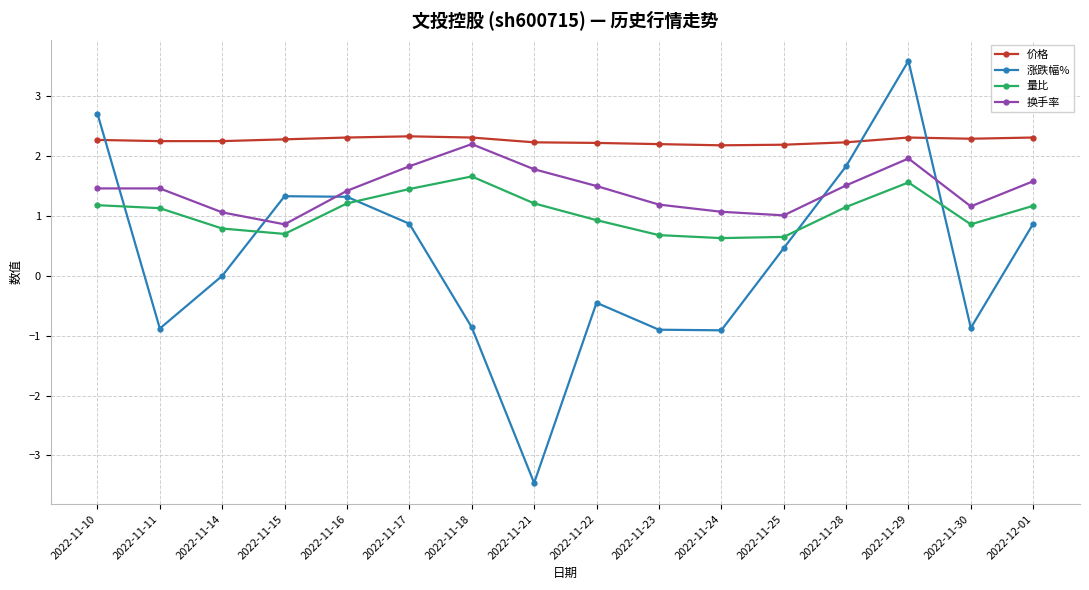

What is the average value of the 价格 series?

2.3